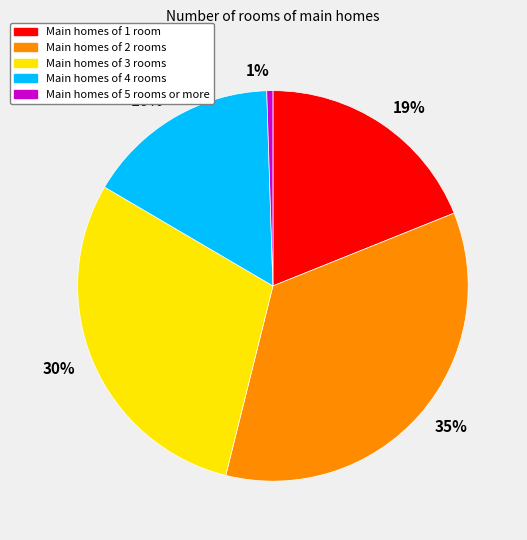

What percentage is the 16% slice, to the nearest percent?

16%